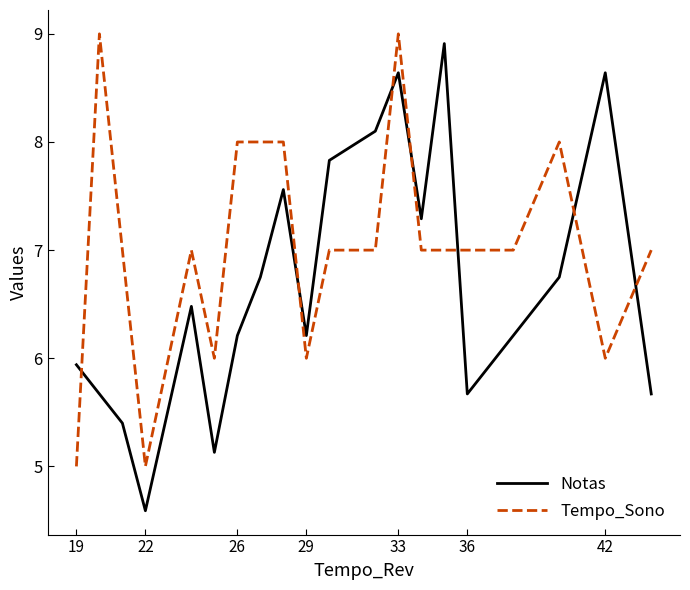

How many series are shown in this chart?

2